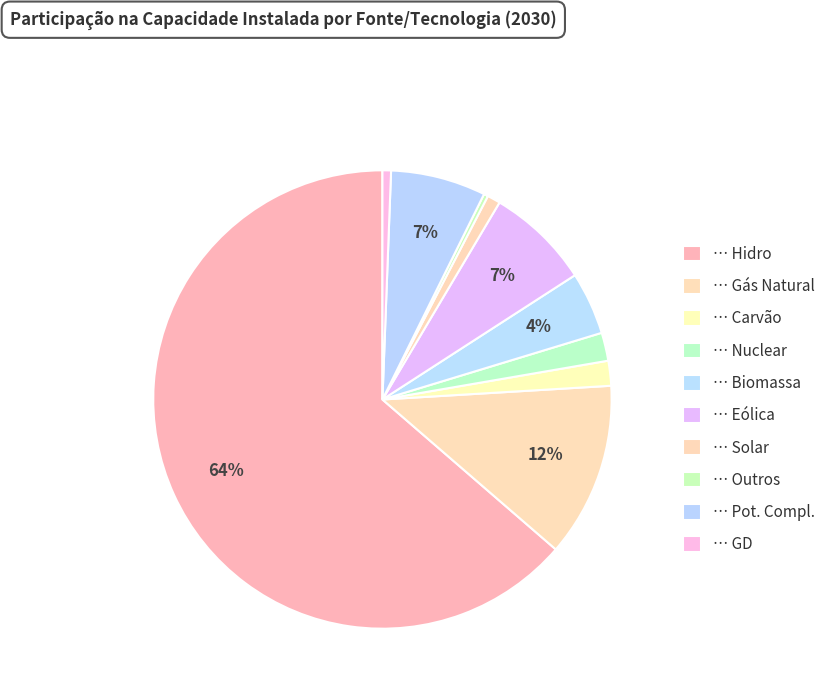

How many slices are in this pie chart?

10